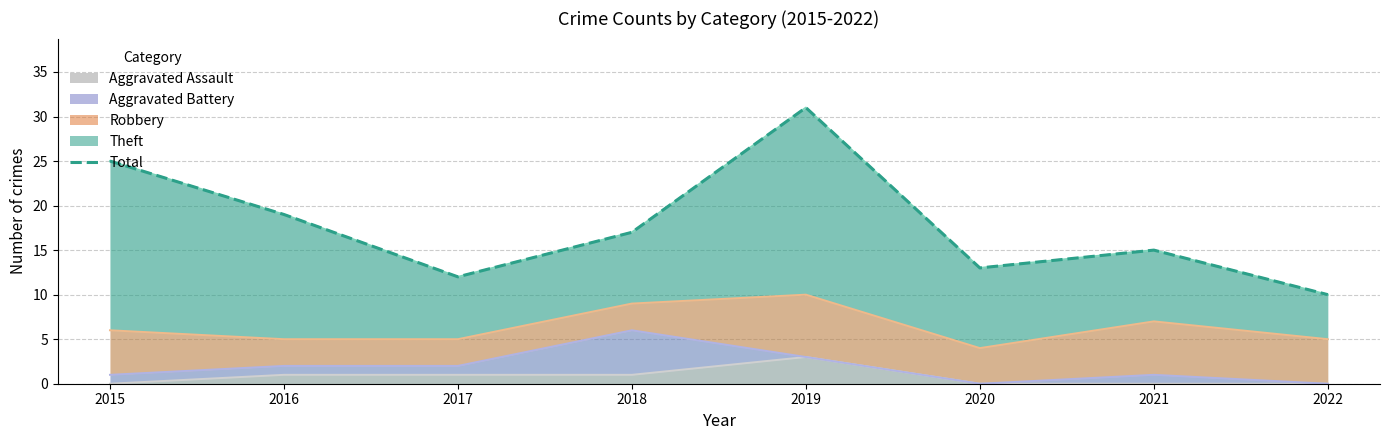

True or false: the data shows 13 at 2020.

True